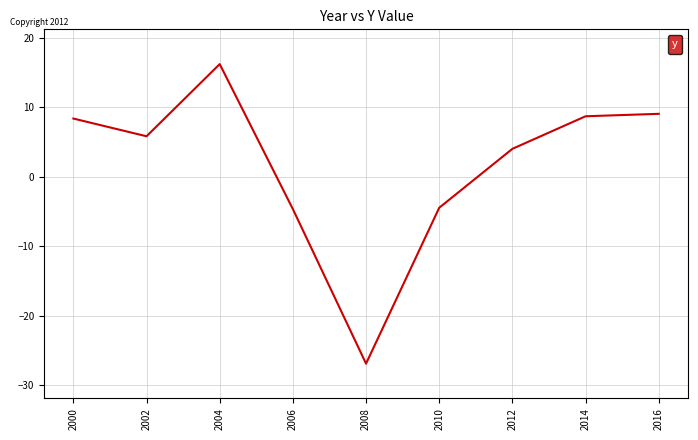

True or false: the data shows 9.1 at 2016.

True